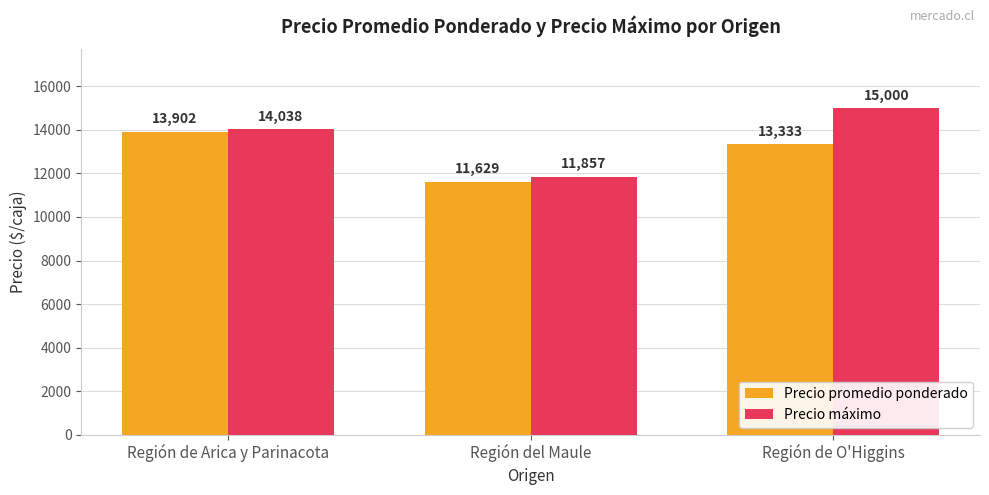

What is the average value of the Precio máximo series?

13632